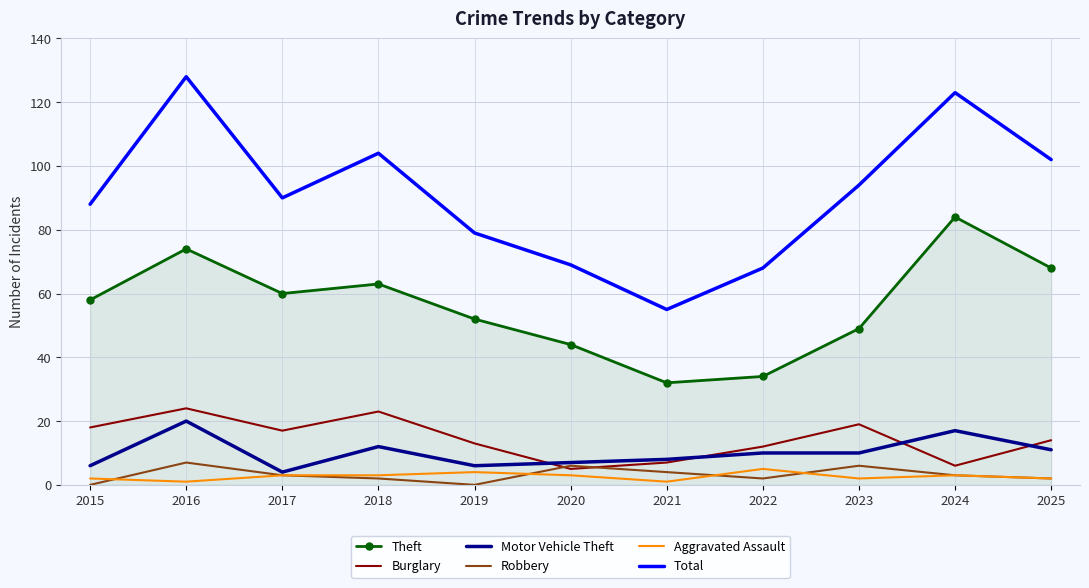

What is the difference between the highest and lowest values at 2025?

100